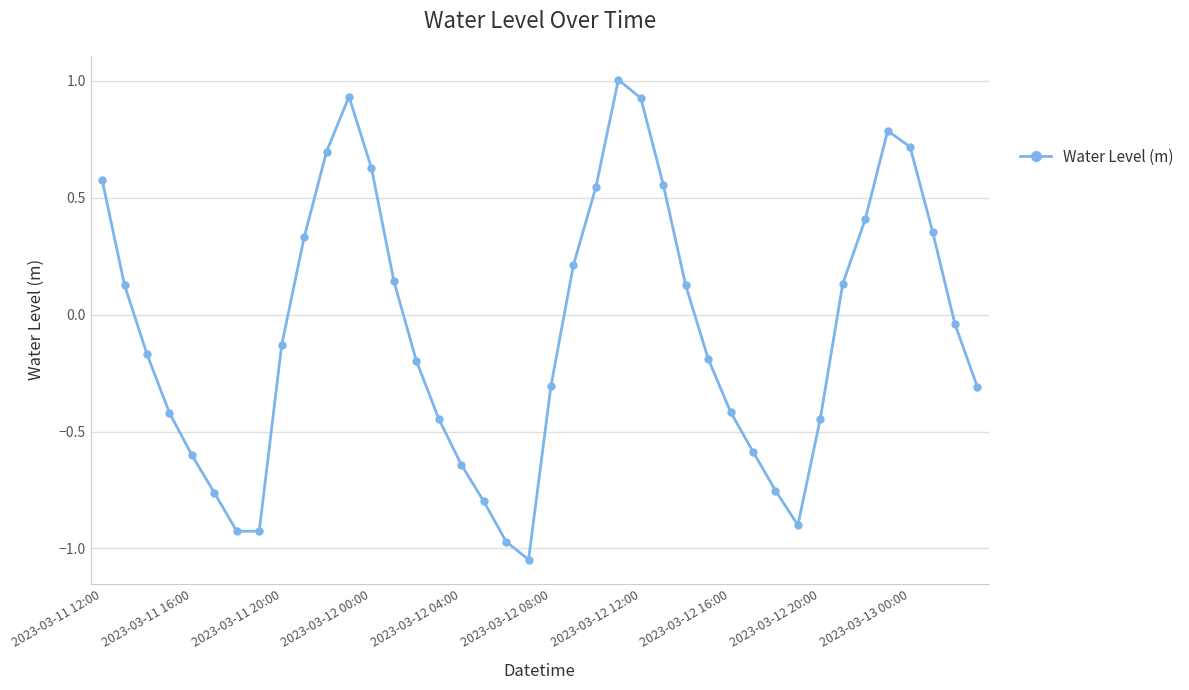

What is the greatest value displayed?

1.0